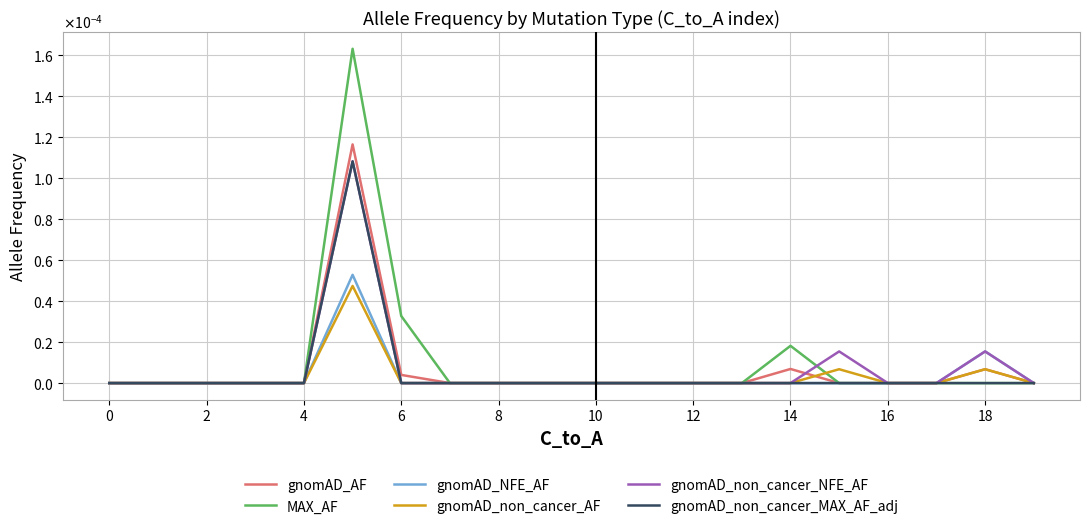

What are all the series names shown in the legend?

gnomAD_AF, MAX_AF, gnomAD_NFE_AF, gnomAD_non_cancer_AF, gnomAD_non_cancer_NFE_AF, gnomAD_non_cancer_MAX_AF_adj